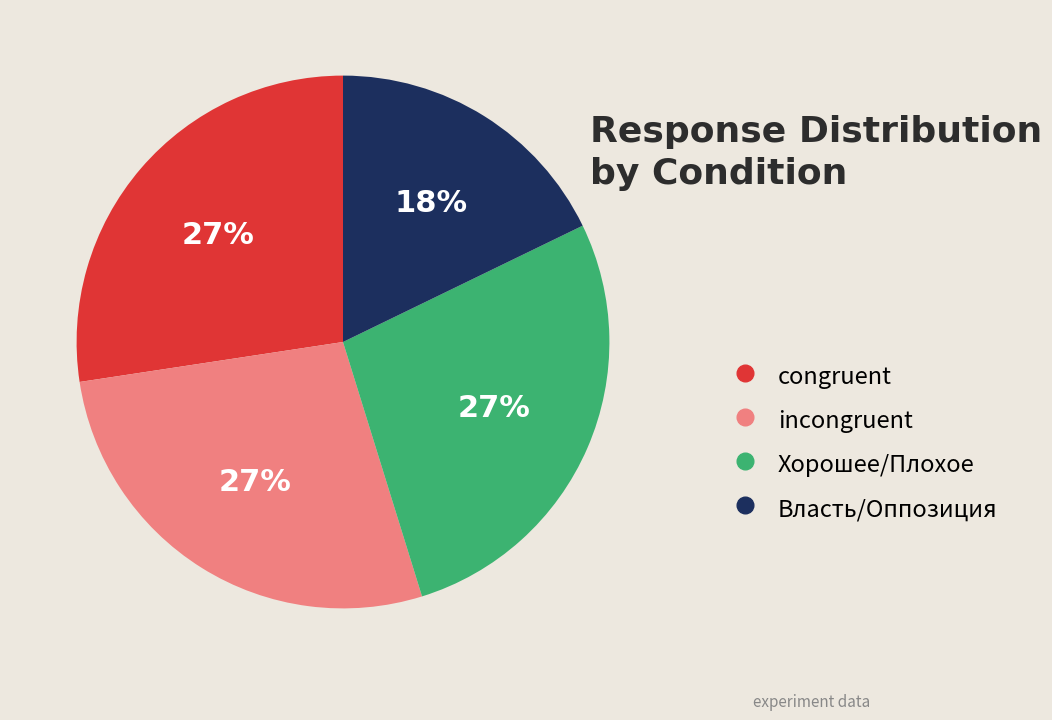

What percentage is the Власть/Оппозиция slice, to the nearest percent?

18%